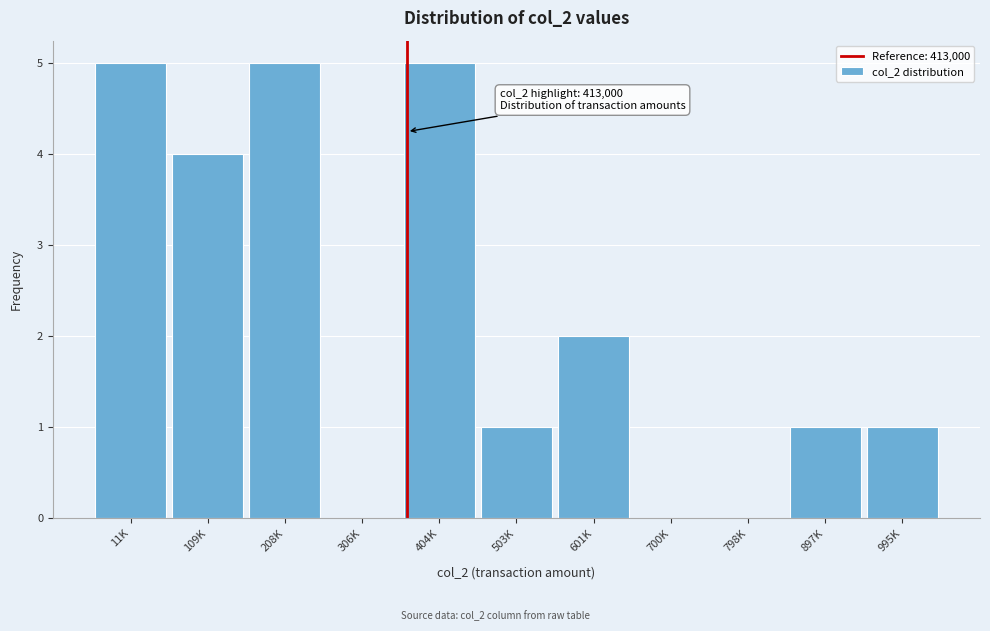

Reading left to right, transcribe all the data shown in this chart.

11K=5	109K=4	208K=5	306K=0	404K=5	503K=1	601K=2	700K=0	798K=0	897K=1	995K=1